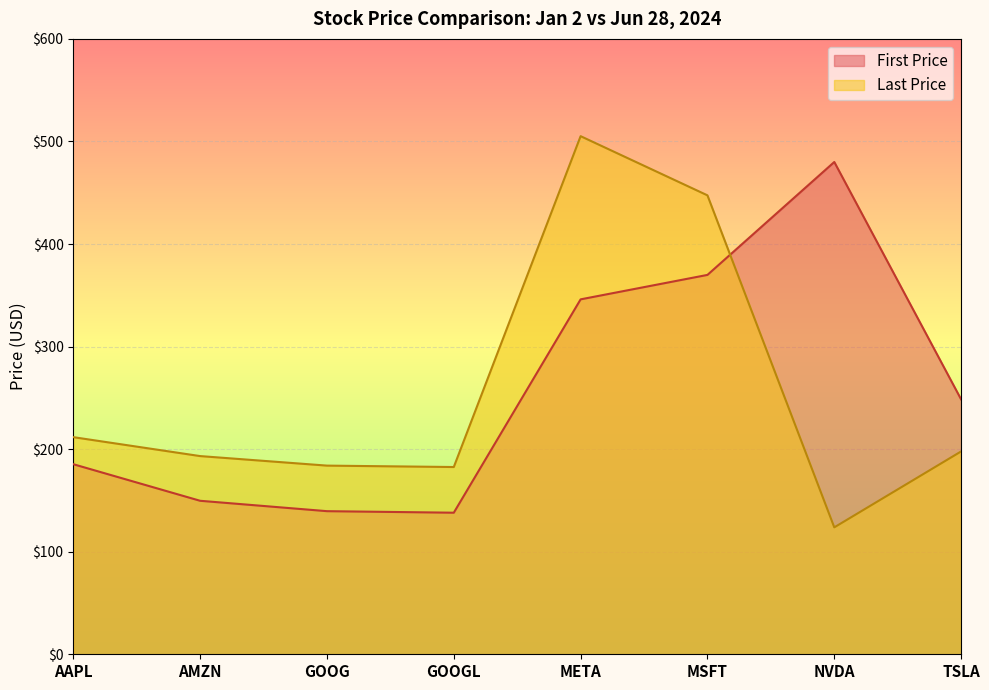

Is it true that First Price equals 238.6 at GOOG?

False